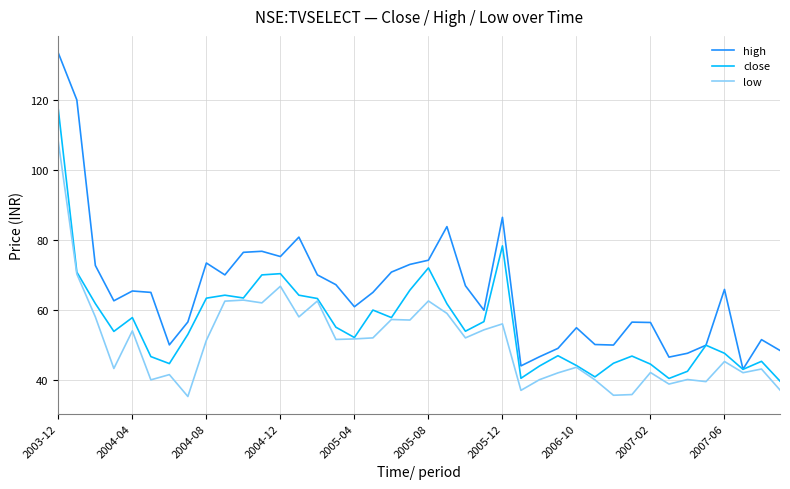

What is the average value of the close series?

56.0